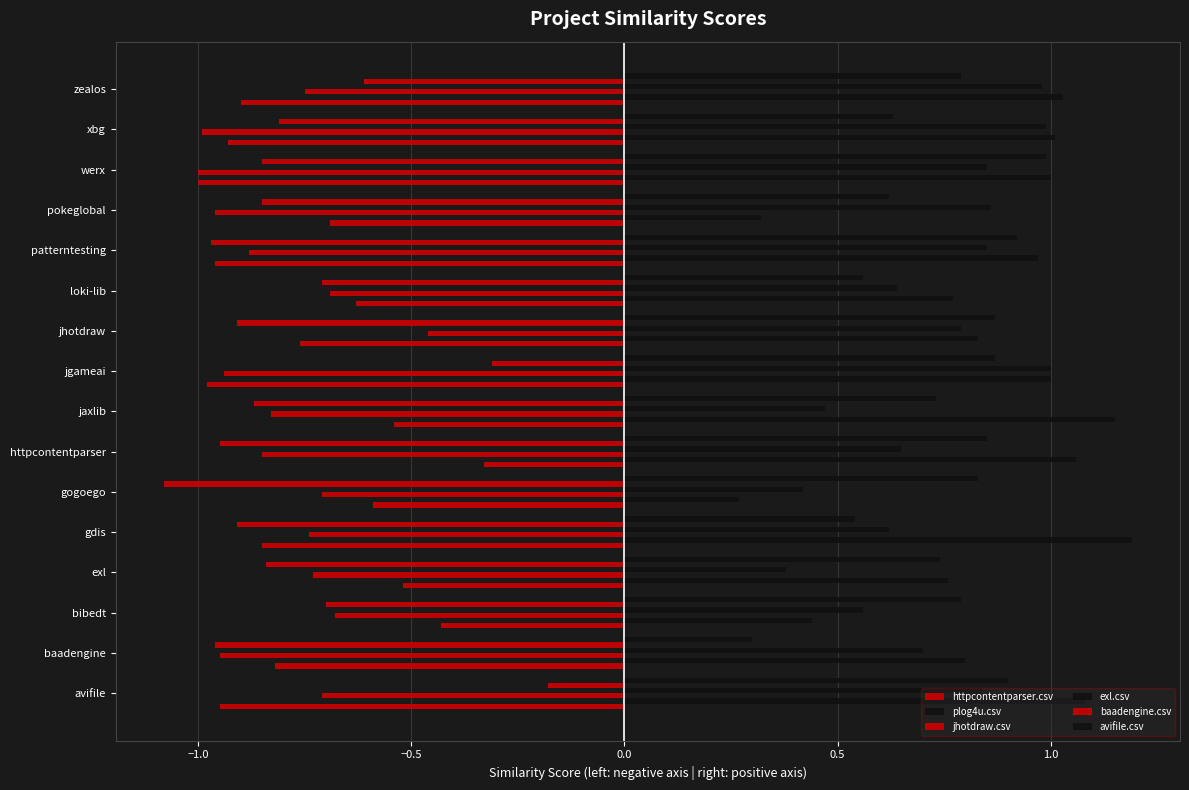

How many data points does each series have?

16